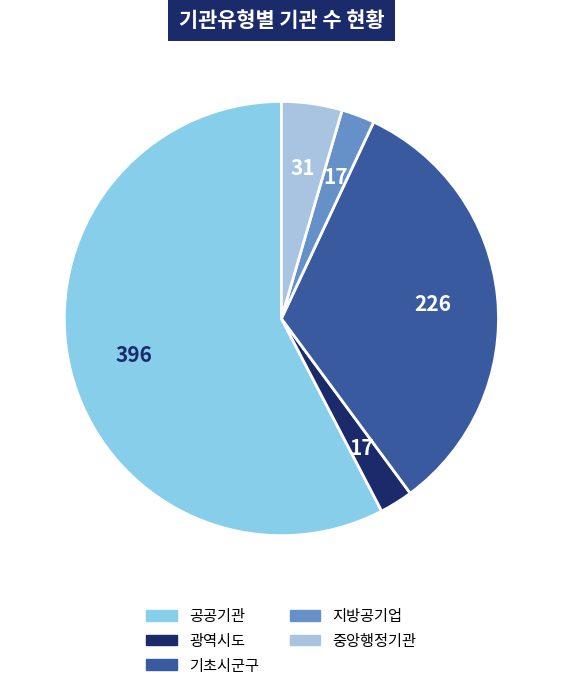

To the nearest percent, what percentage of the pie is 중앙행정기관?

5%